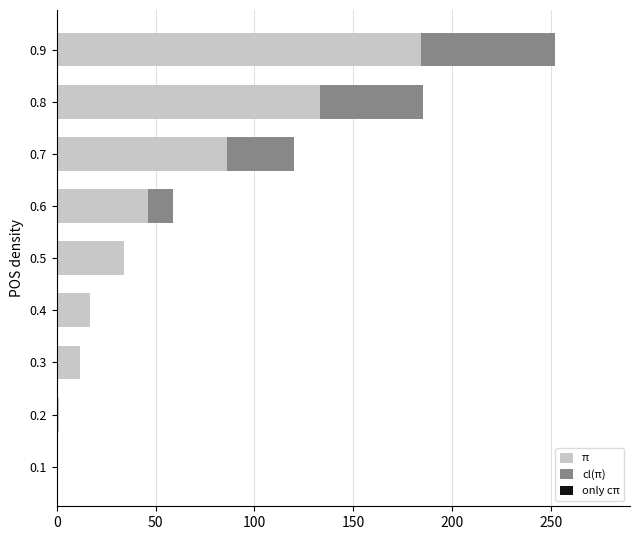

How many series are shown in this chart?

2